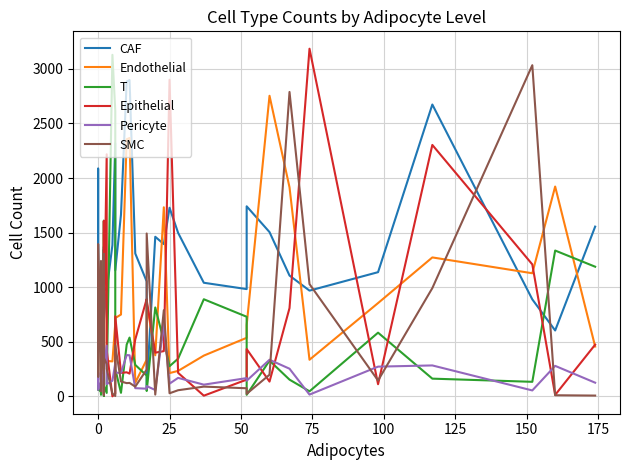

What is the minimum value shown in the chart?

1